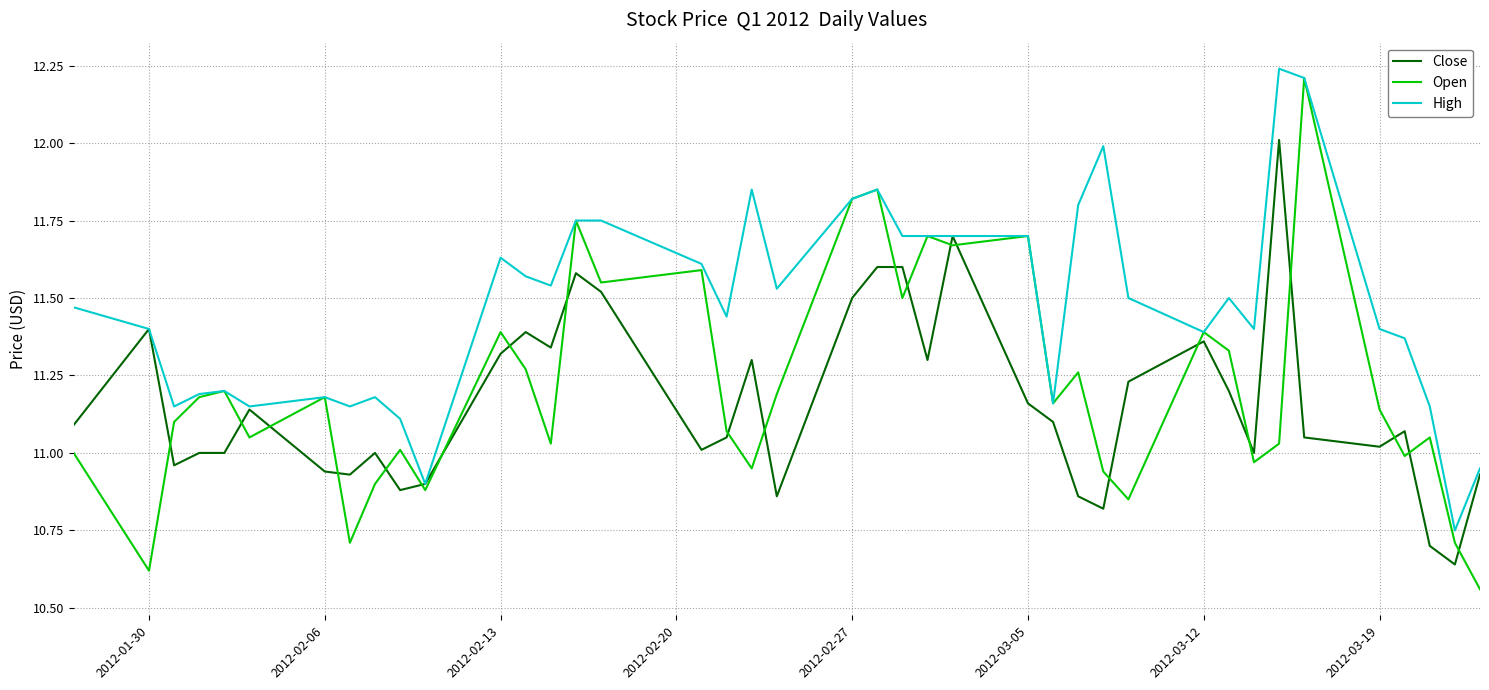

List the series in order of their overall mean, lowest first.

Close, Open, High